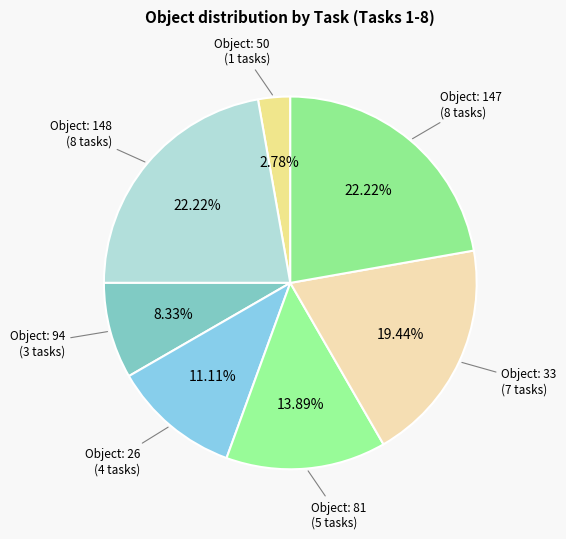

Does any single category account for the majority?

No